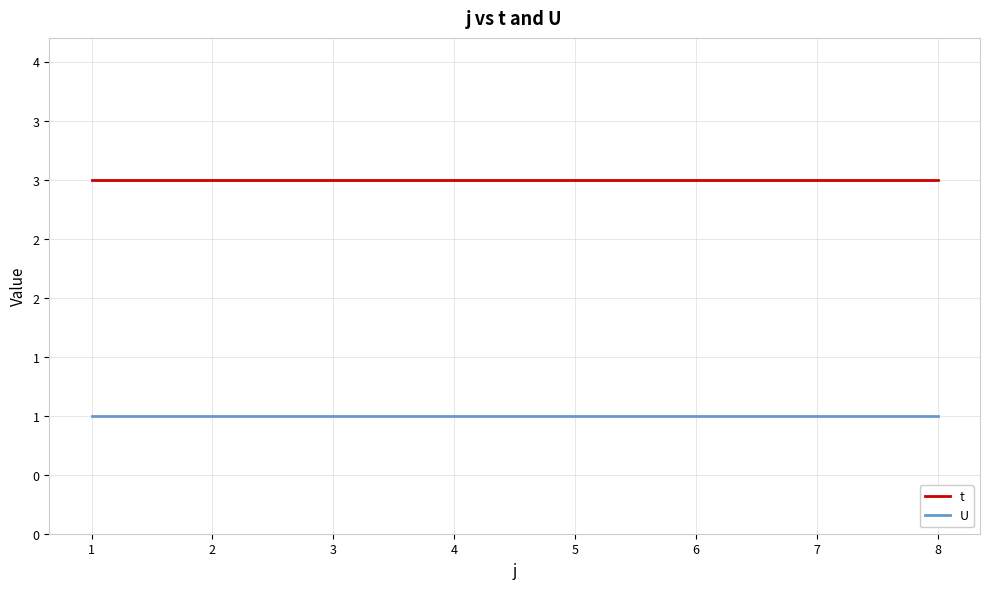

Does the chart have visible grid lines?

Yes